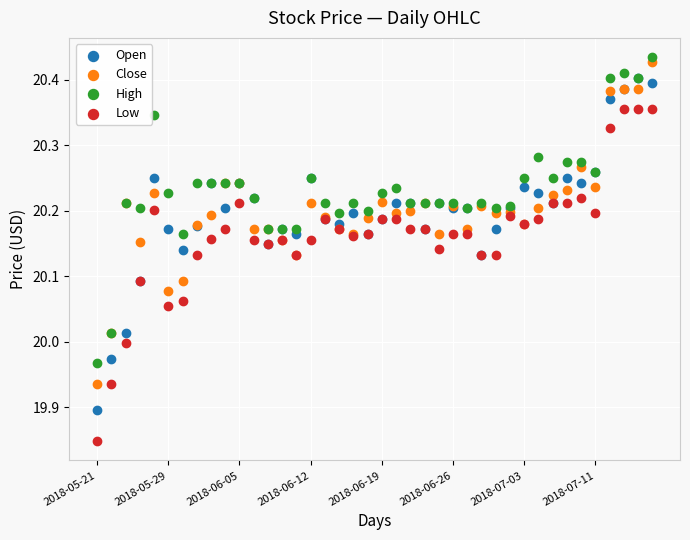

Which series contains the highest Y value?

High